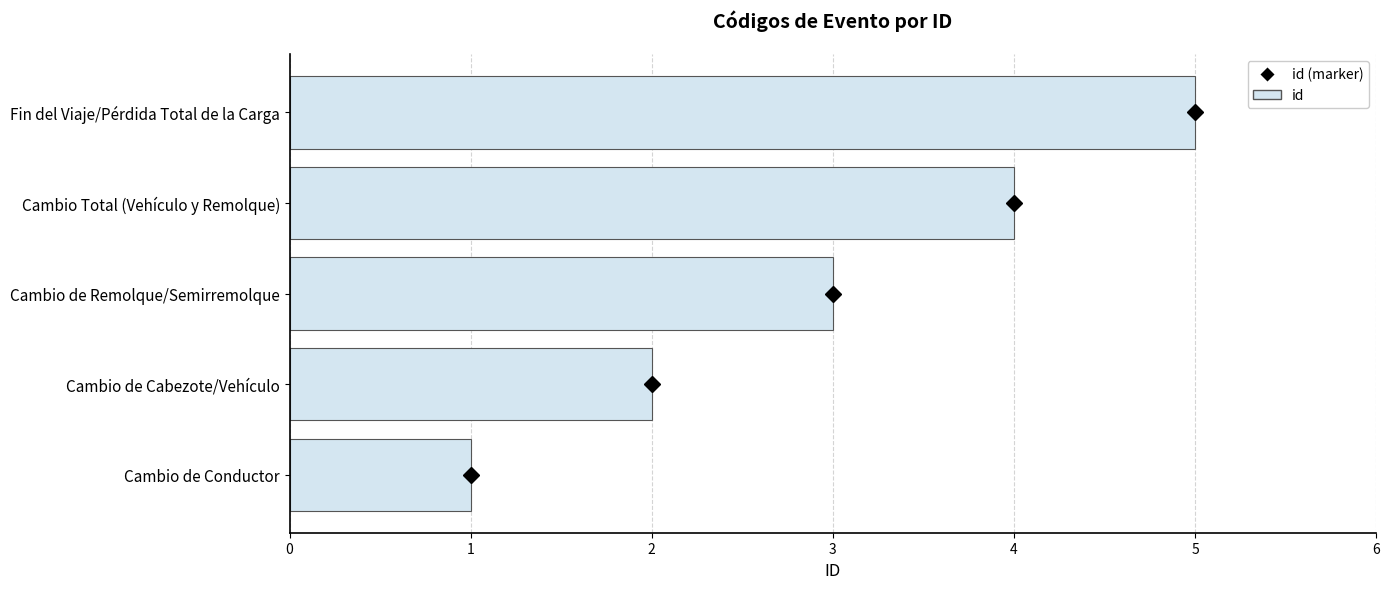

True or false: the data shows 1 at Cambio de Cabezote/Vehículo.

False